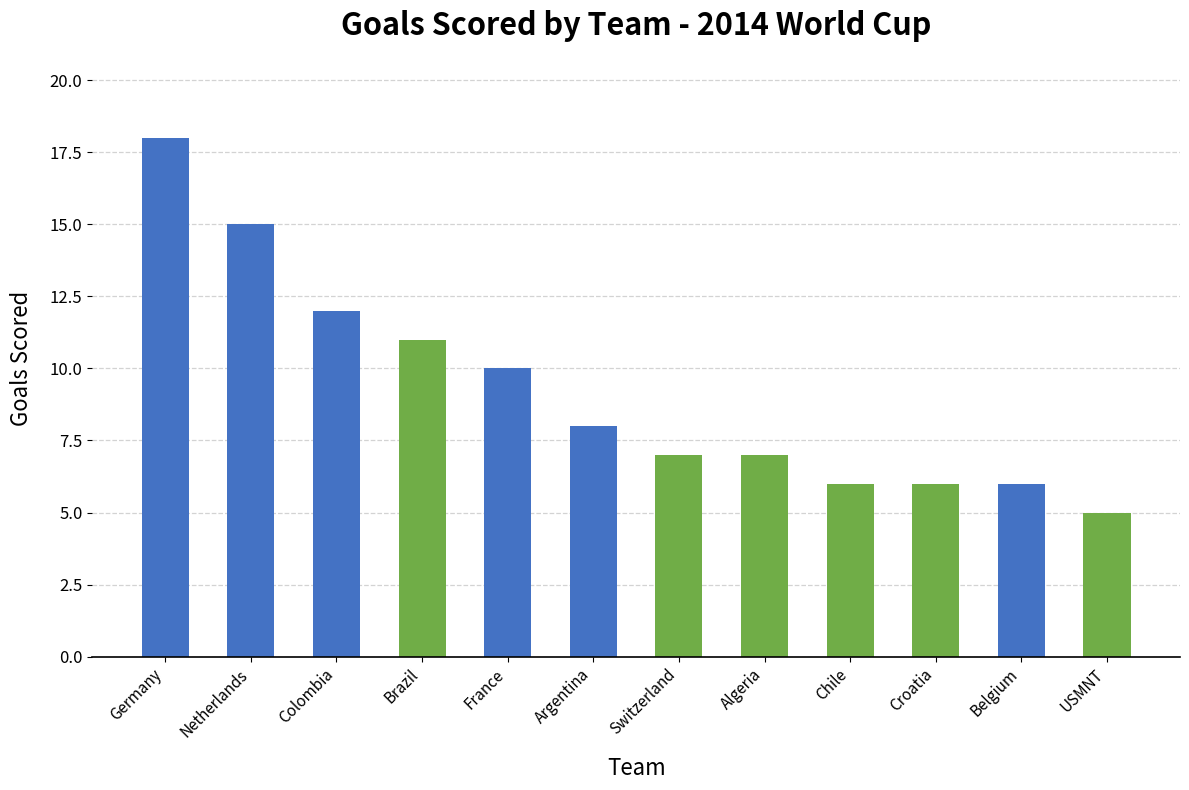

How many categories are shown in the chart?

12